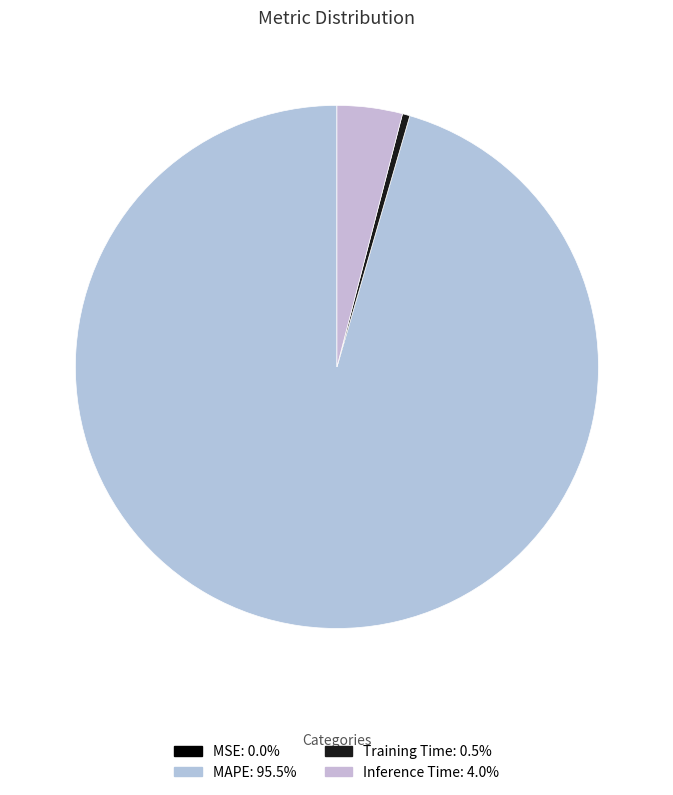

Is it true that MAPE is 96% of the pie?

True